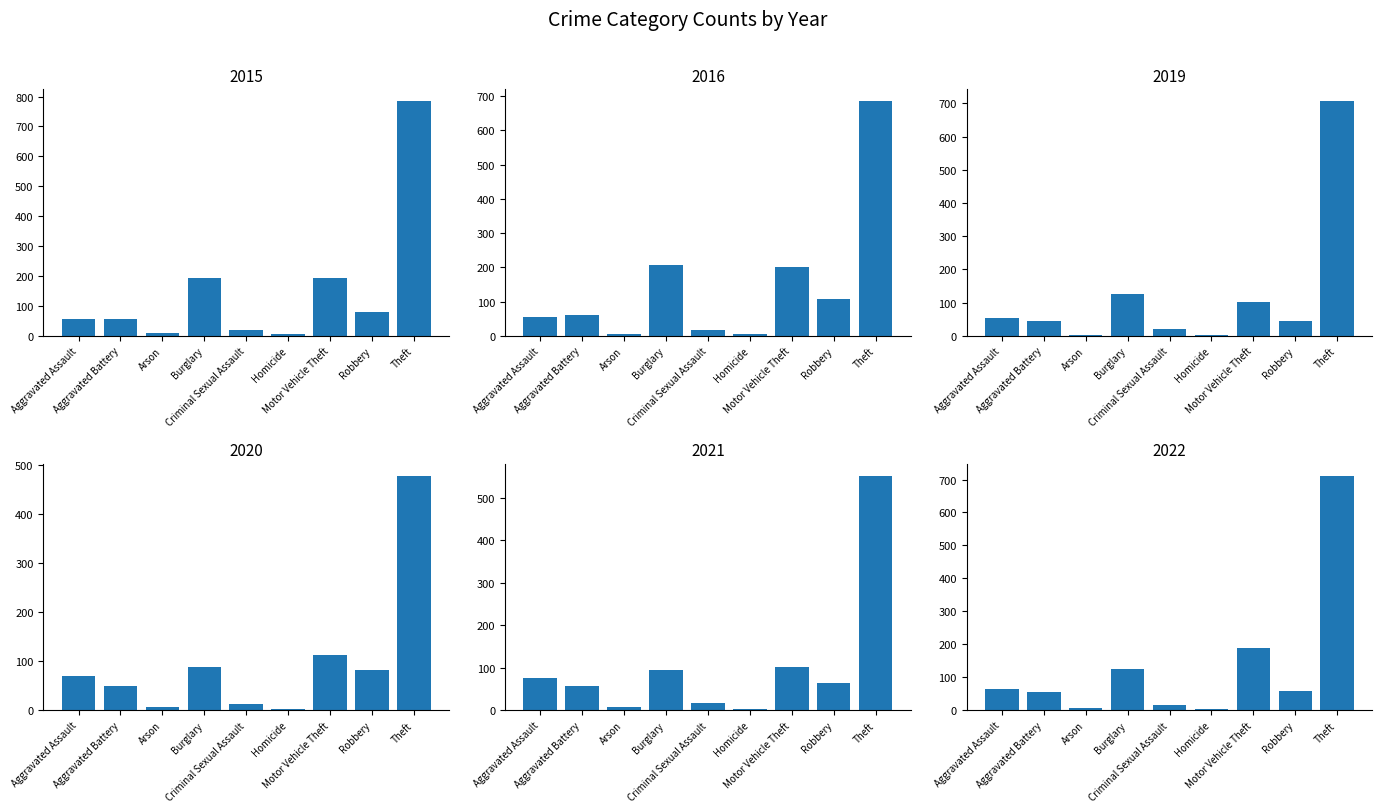

Rank the categories by 2019 value from lowest to highest.

Arson, Homicide, Criminal Sexual Assault, Aggravated Battery, Robbery, Aggravated Assault, Motor Vehicle Theft, Burglary, Theft